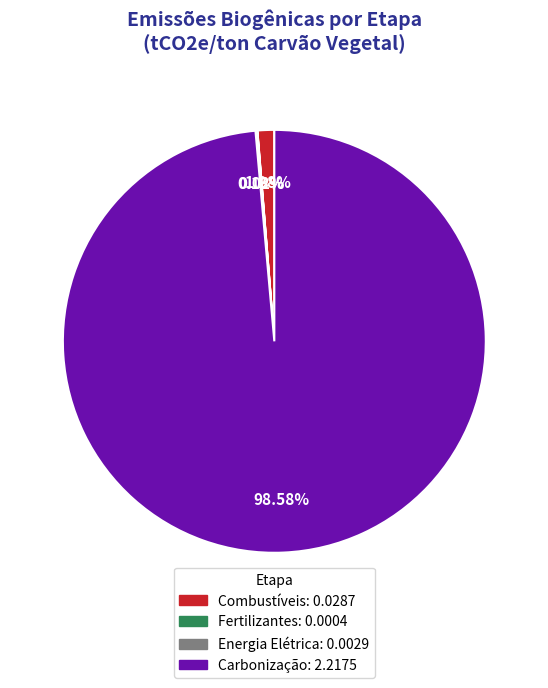

Is there a majority slice in this chart?

Yes